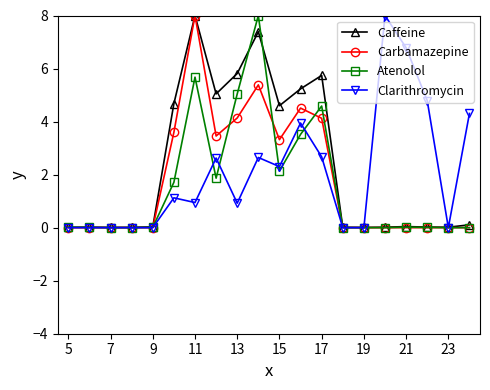

What is the maximum value shown in the chart?

8.0